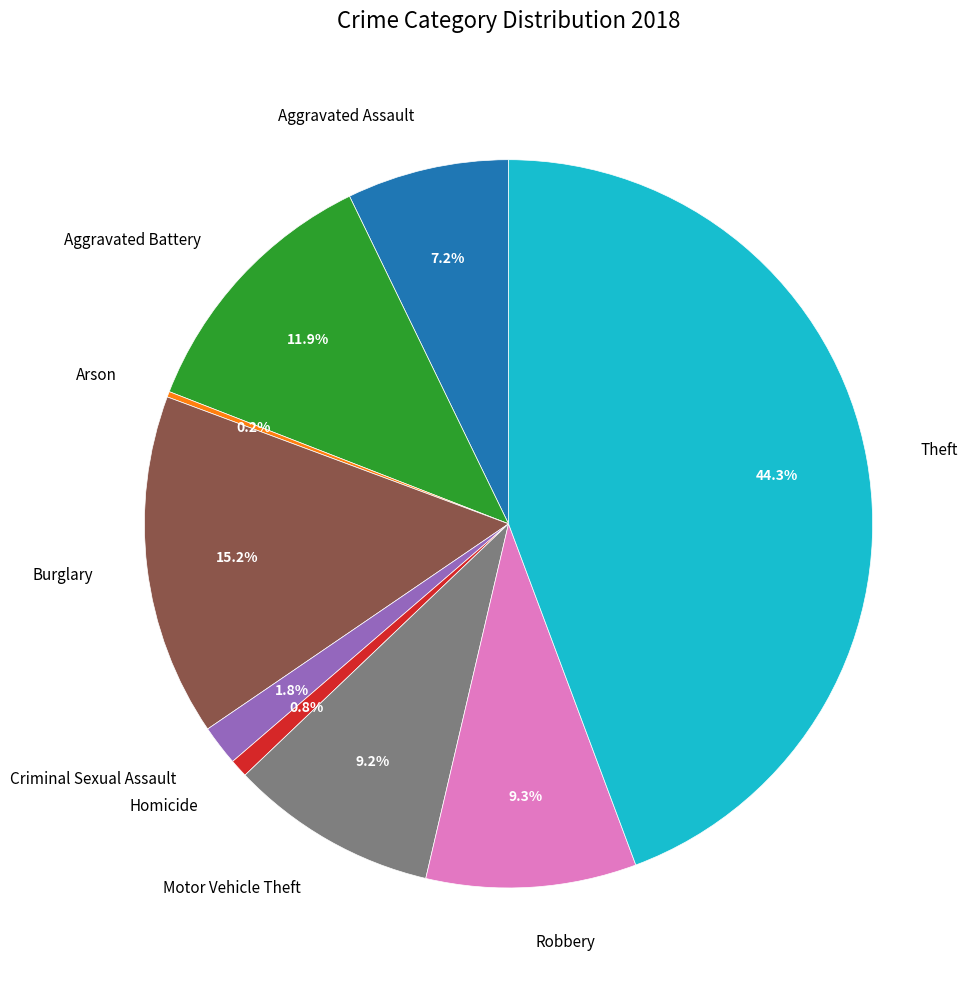

To the nearest percent, what is the difference between the largest and smallest slice percentages?

44%